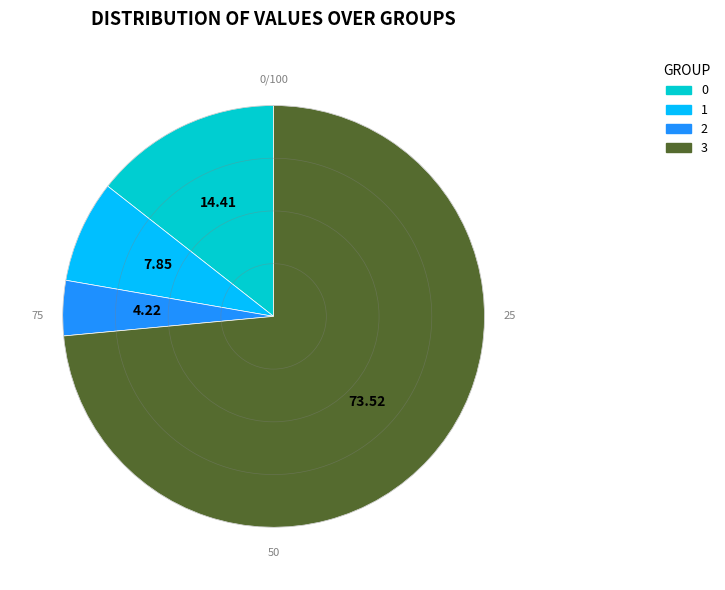

Is there a majority slice in this chart?

Yes